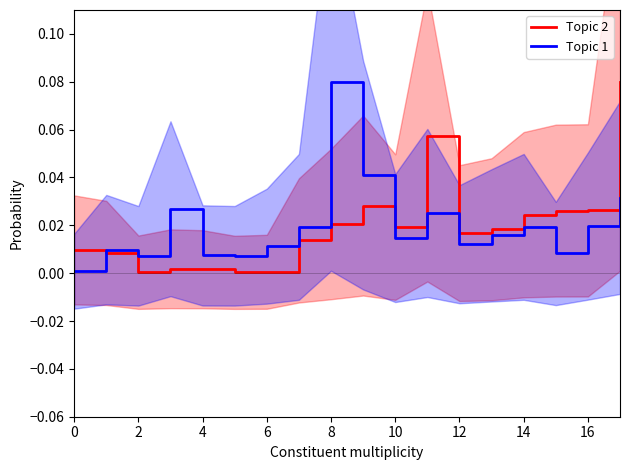

What is the difference between the second highest and second lowest values in the Topic 2 series?

0.1